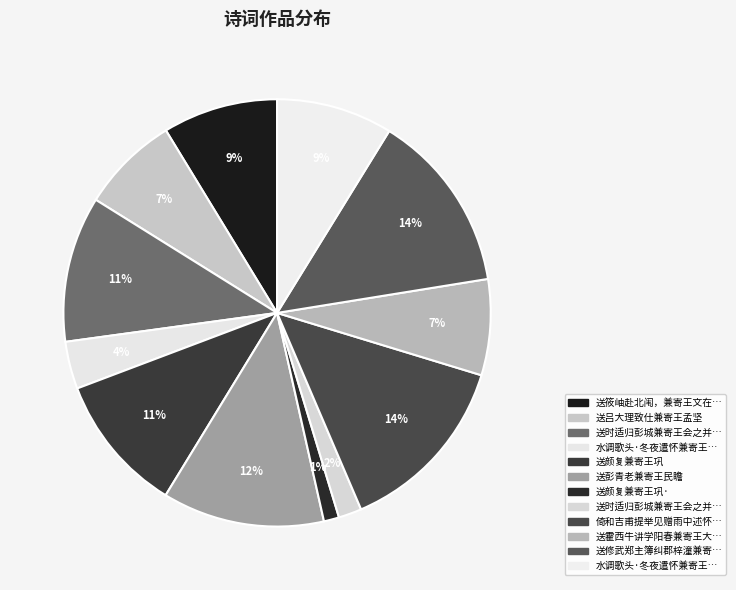

How many slices are in this pie chart?

12